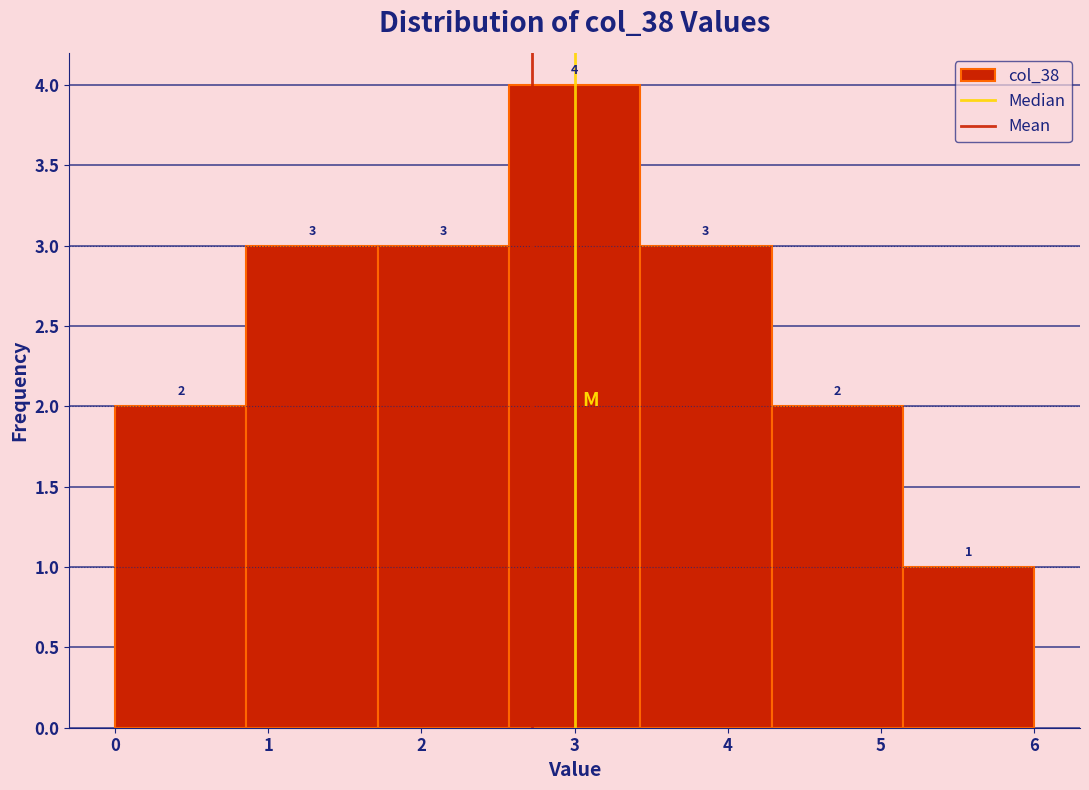

Reading left to right, transcribe this chart: for each bar, give the range it covers on the x-axis and its height. The bar edges are not printed on the chart, so give them approximately, as read against the axis.

0.0 to 0.9: 2
0.9 to 1.7: 3
1.7 to 2.6: 3
2.6 to 3.4: 4
3.4 to 4.3: 3
4.3 to 5.1: 2
5.1 to 6.0: 1